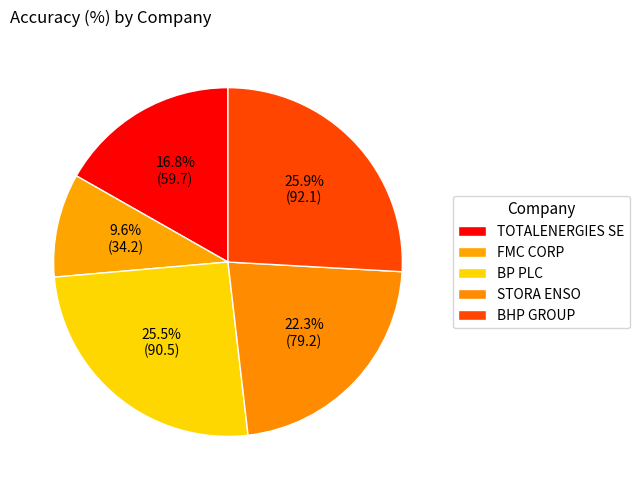

Rank the categories by value from lowest to highest.

FMC CORP, TOTALENERGIES SE, STORA ENSO, BP PLC, BHP GROUP